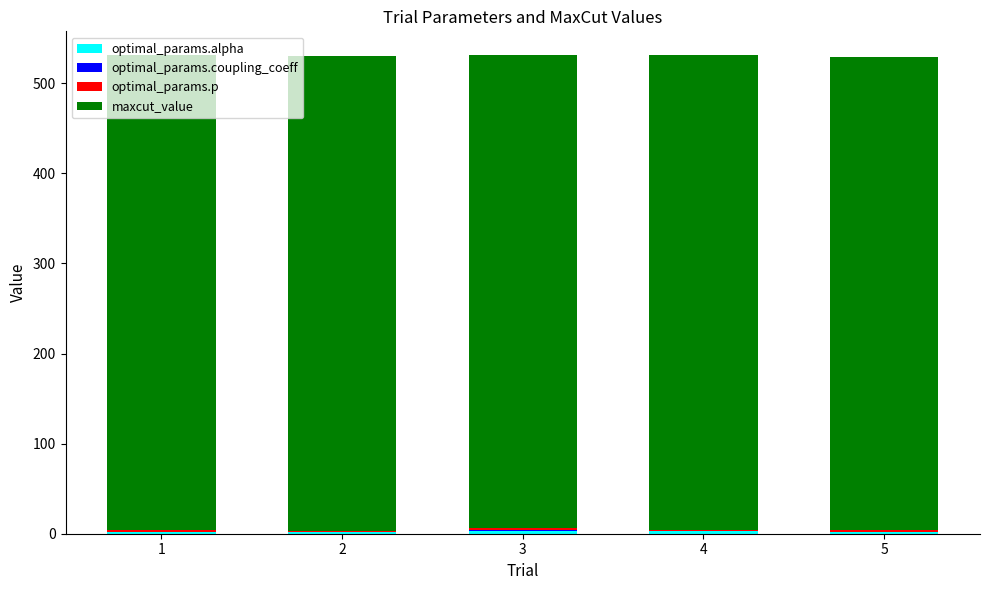

The value of optimal_params.p at 1 is 0.4. True or false?

False